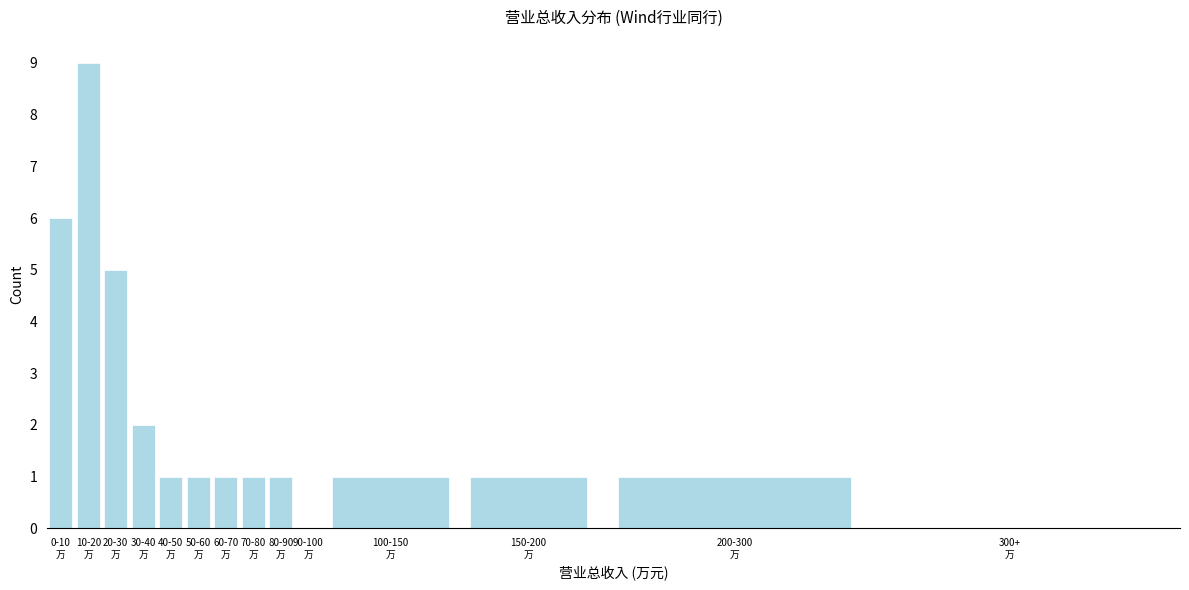

What is the sum of all values?

30